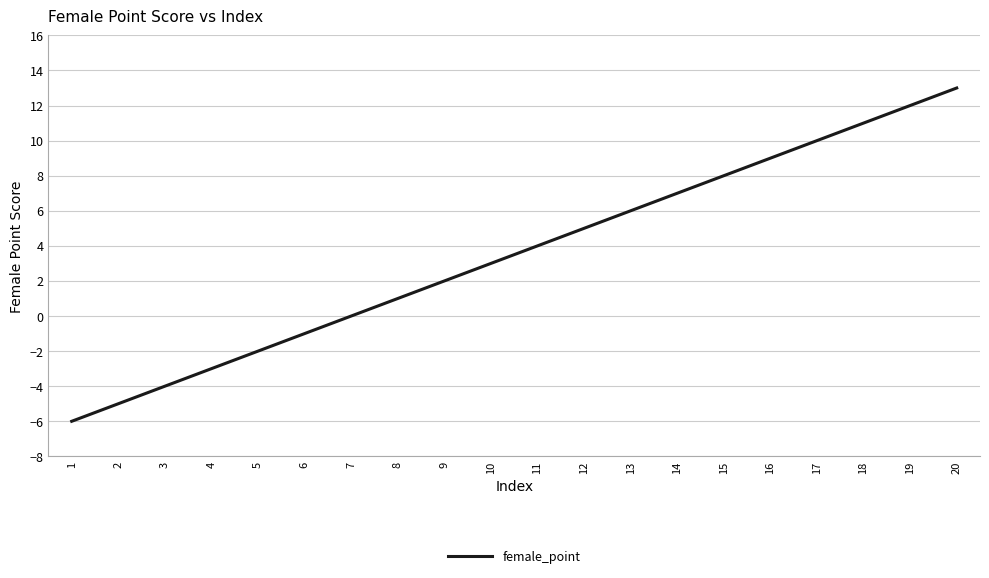

What is the maximum value shown in the chart?

13